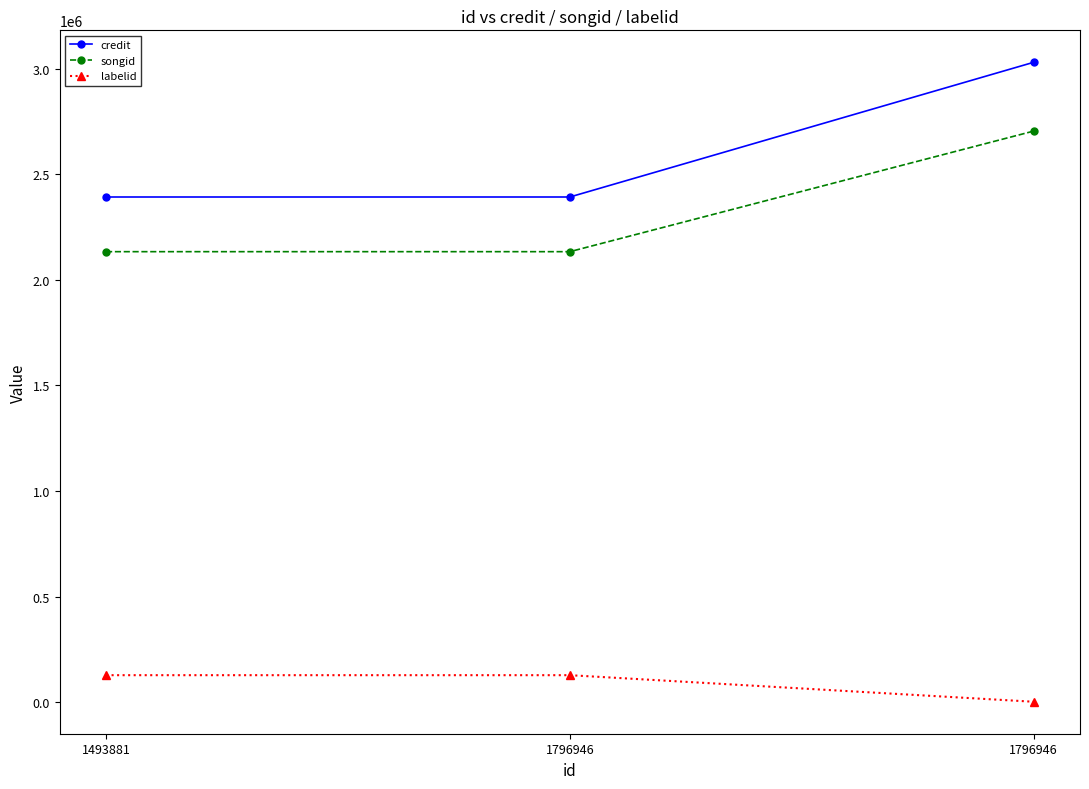

Is this an area chart (filled region under the line)?

No